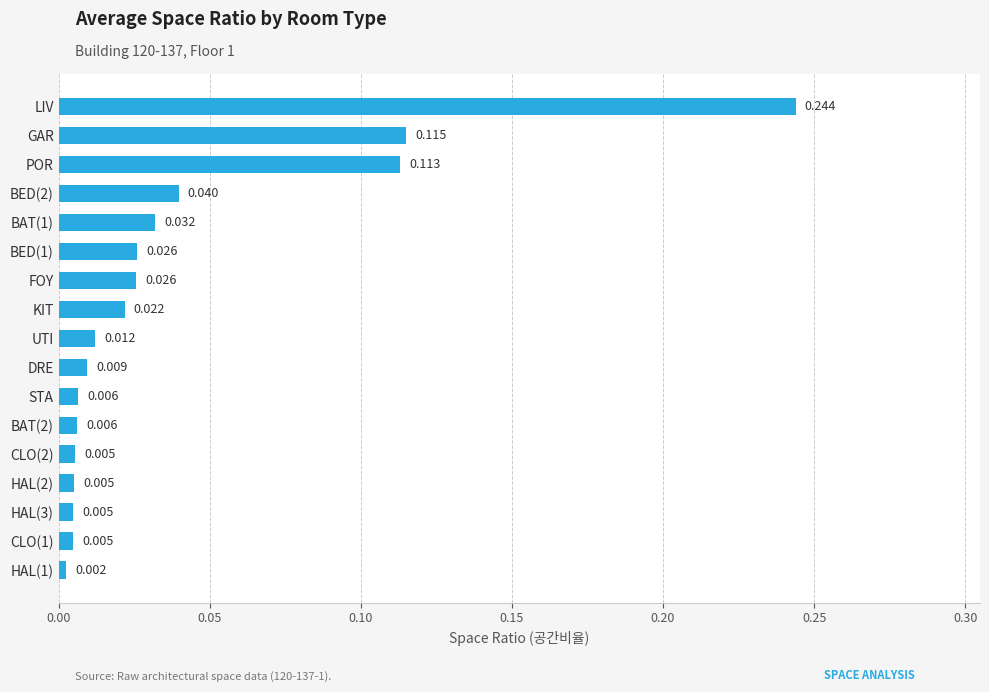

At which category does the chart reach its peak across all series?

LIV